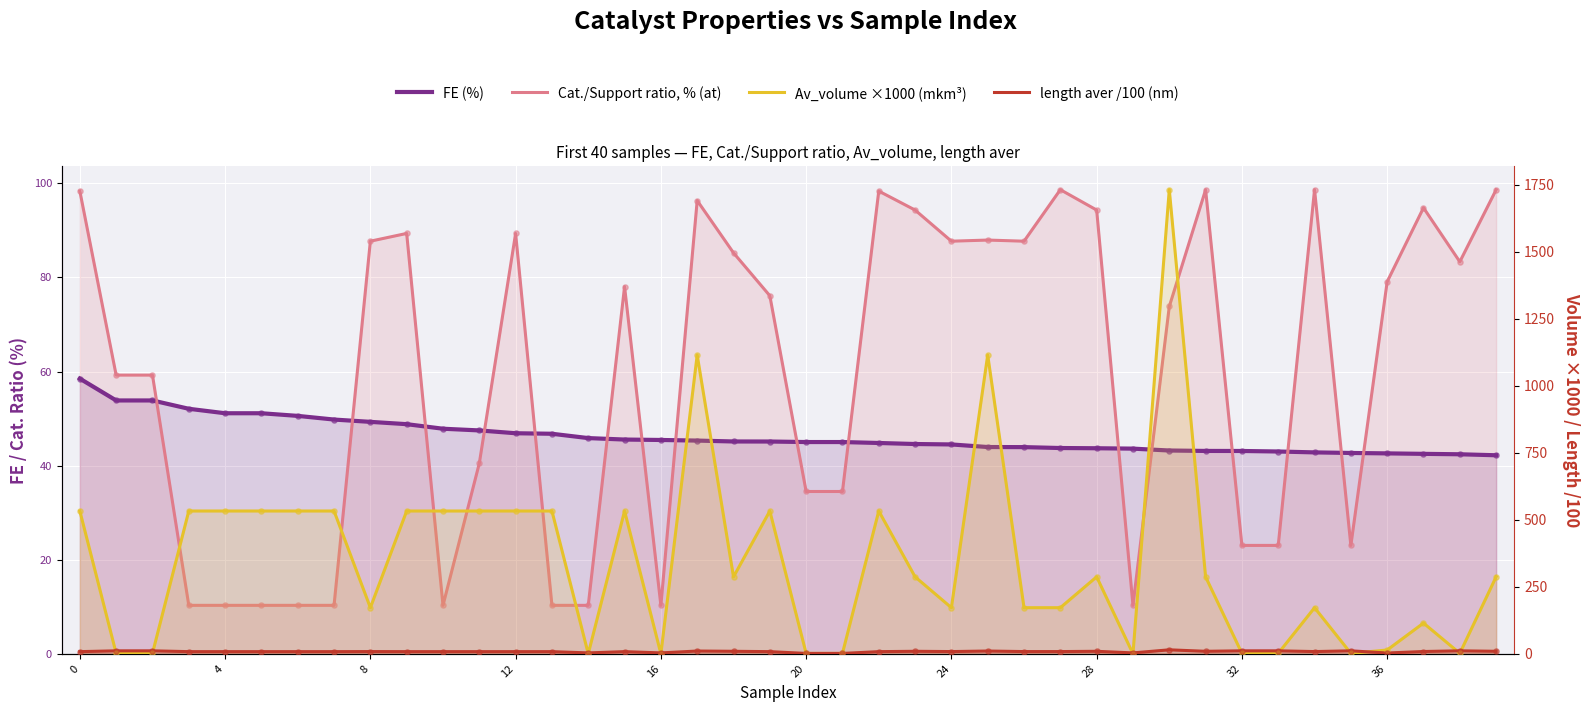

What are all the series names shown in the legend?

FE (%), Cat./Support ratio, % (at), Av_volume ×1000 (mkm³), length aver /100 (nm)